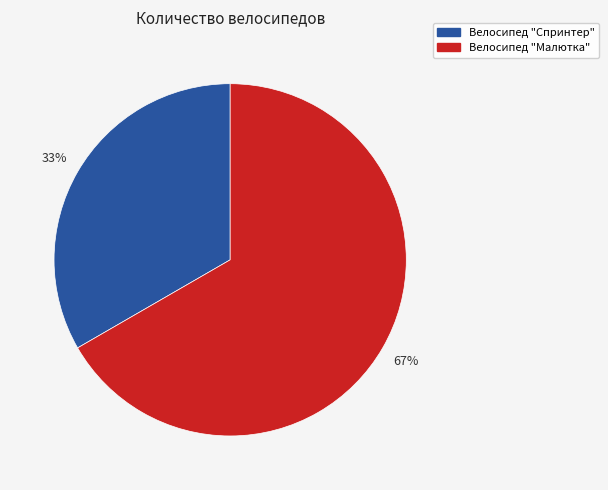

Count the number of slices in the pie.

2